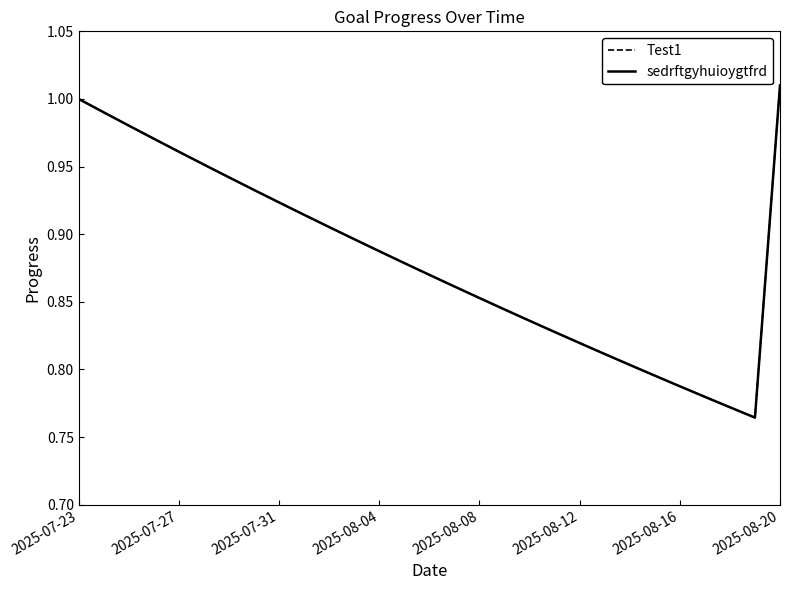

Does the chart have visible grid lines?

No